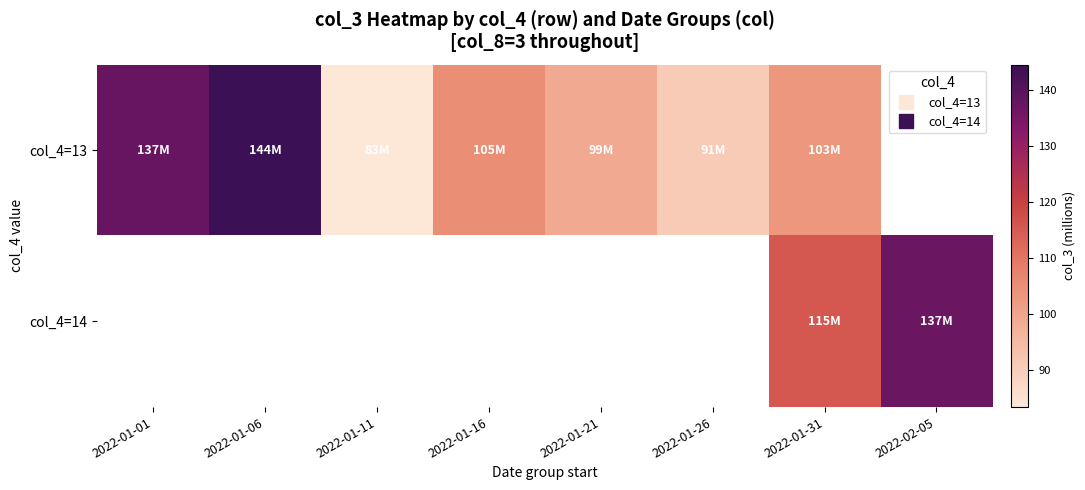

What is the minimum value shown in the chart?

83.4